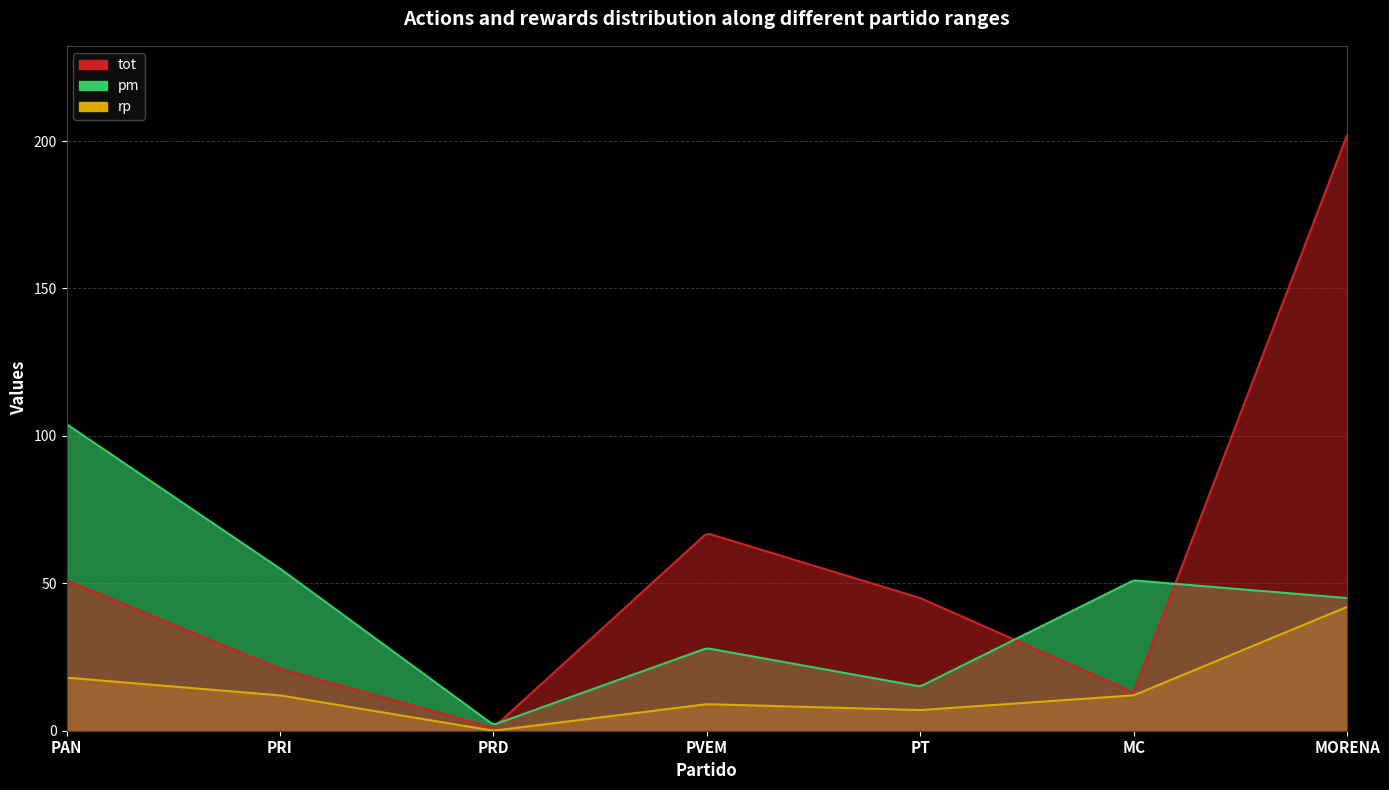

Reading left to right, what are all the values shown in this chart?

tot: 51	21	1	67	45	13	202
pm: 104	55	2	28	15	51	45
rp: 18	12	0	9	7	12	42